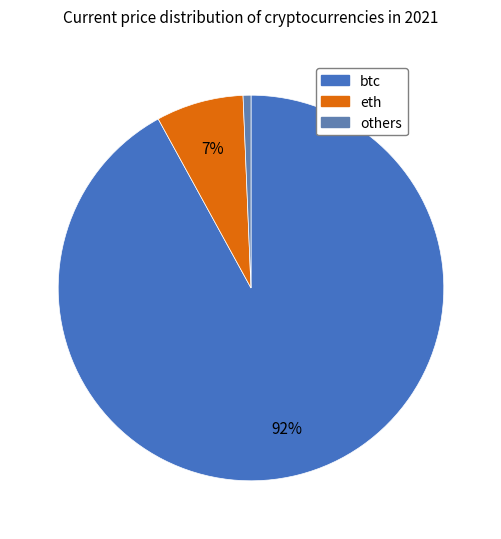

How many slices are in this pie chart?

3